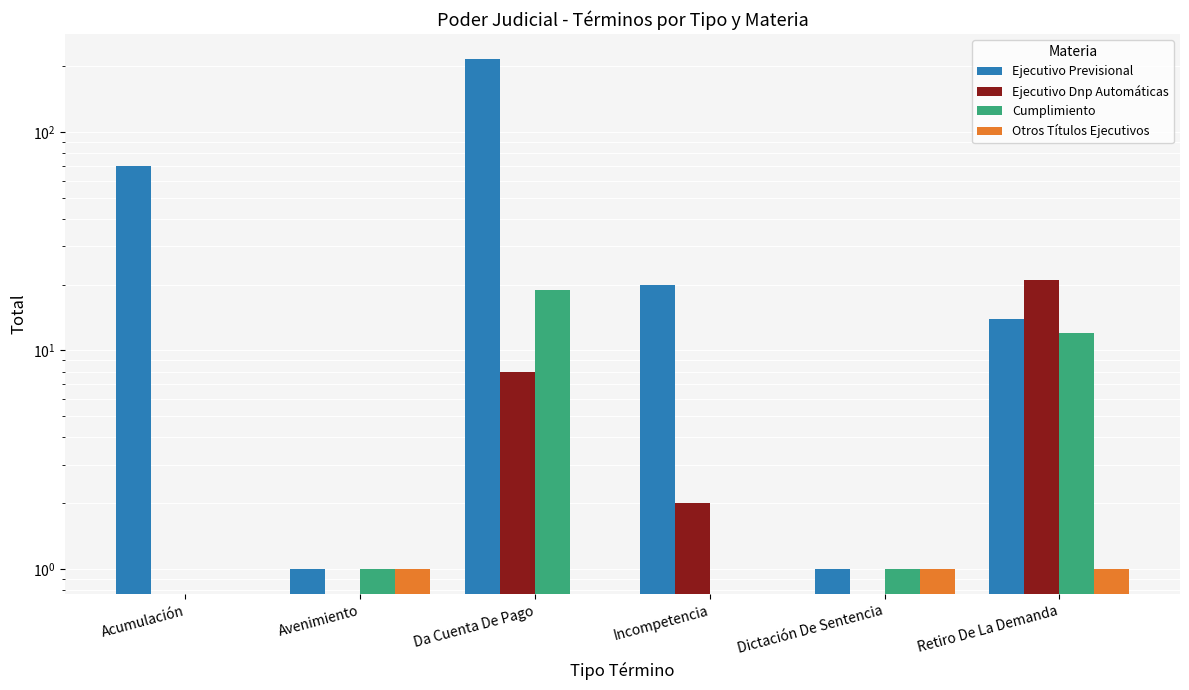

At which category is the sum across all series the highest?

Da Cuenta De Pago